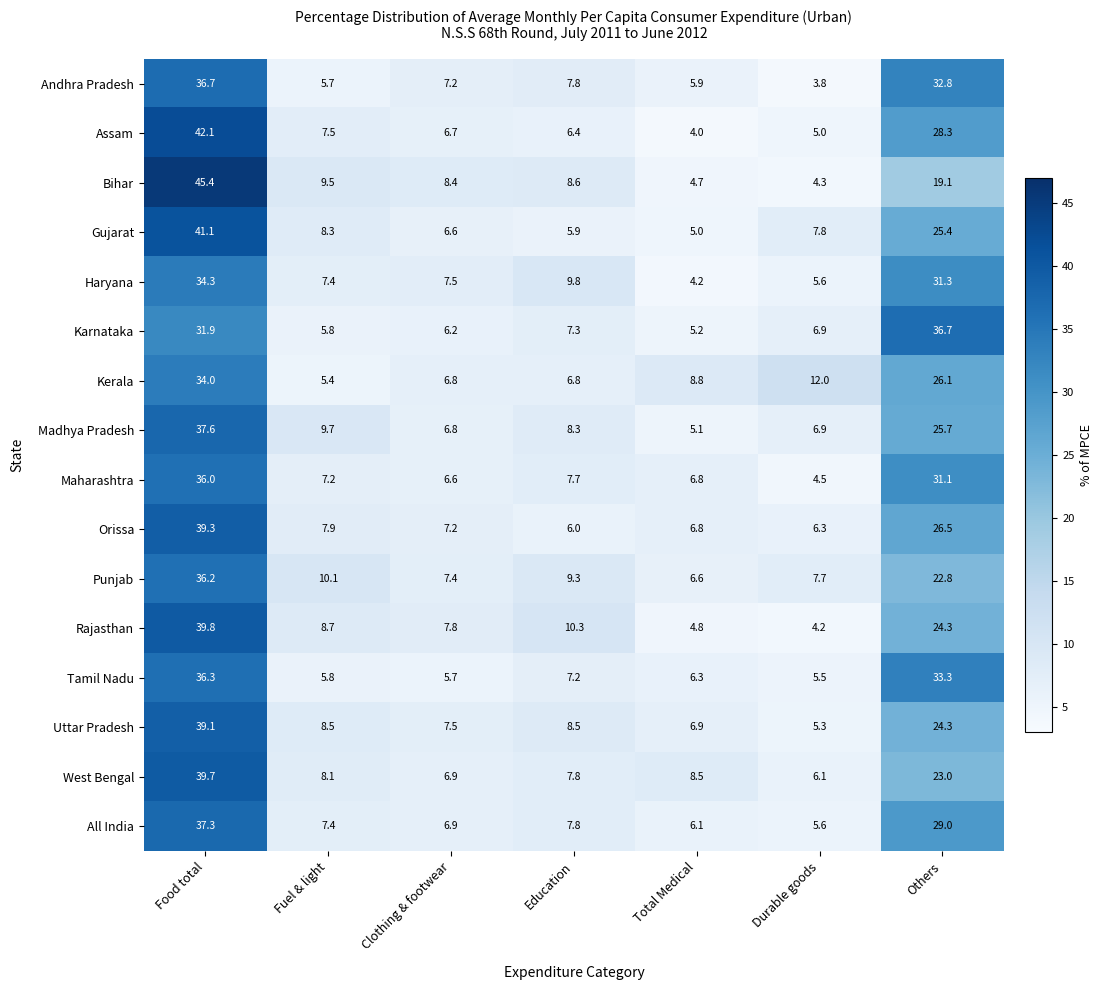

Read the Uttar Pradesh value at Education.

8.5